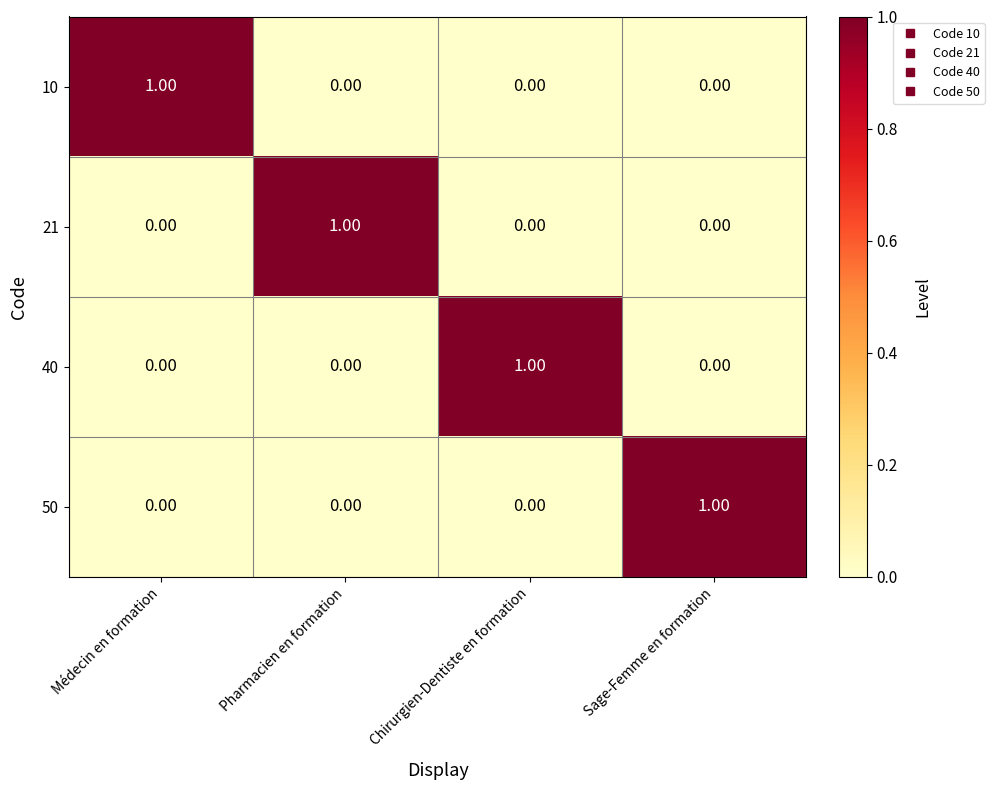

How many data points does each series have?

4